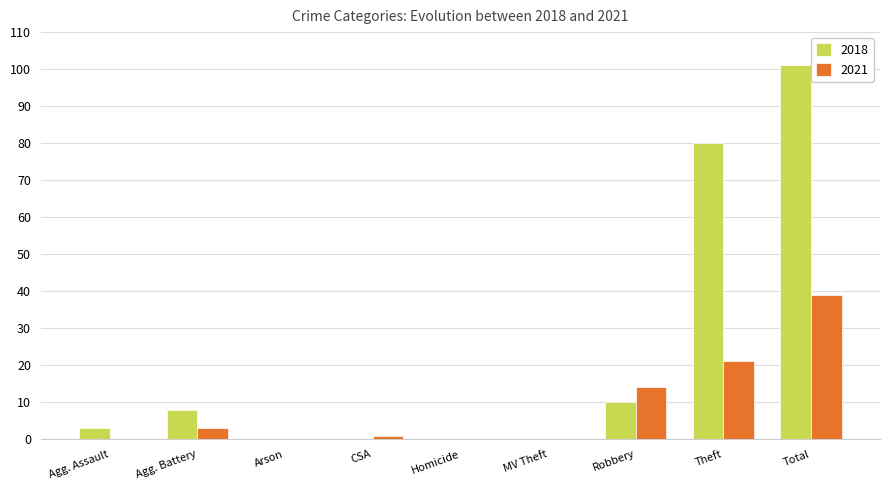

Which series has the largest total across all categories?

2018